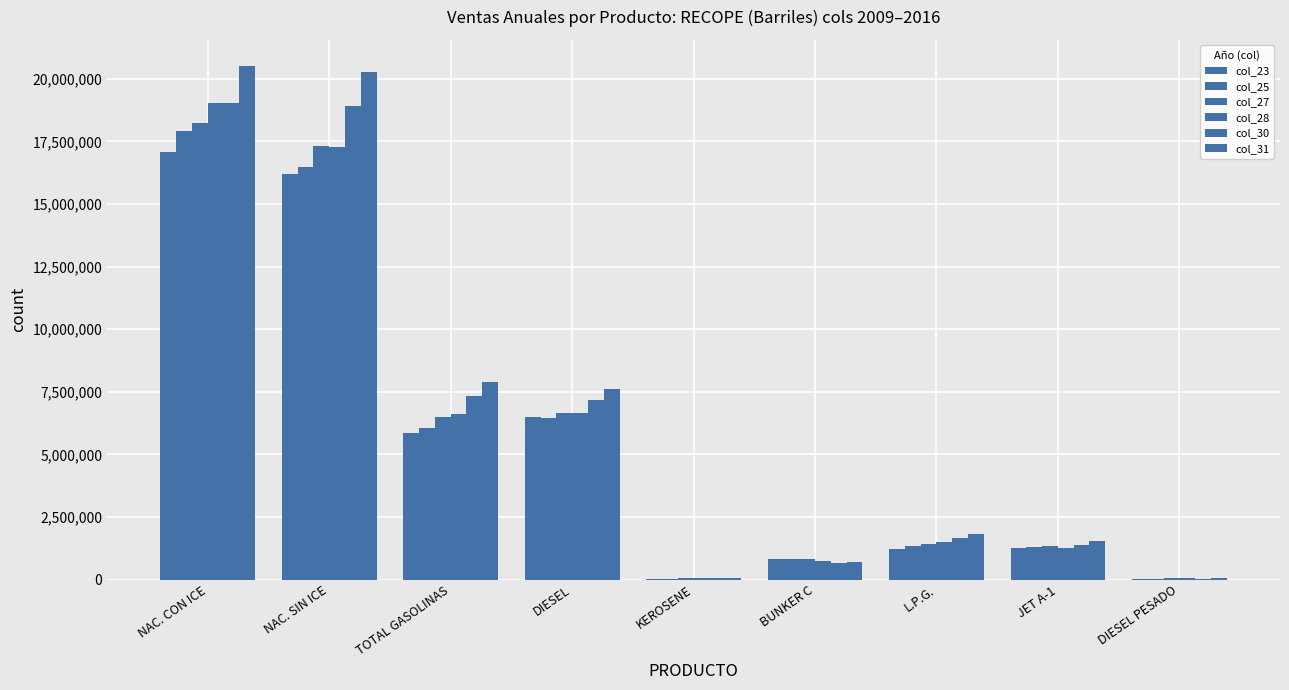

Count the number of categories in the chart.

9